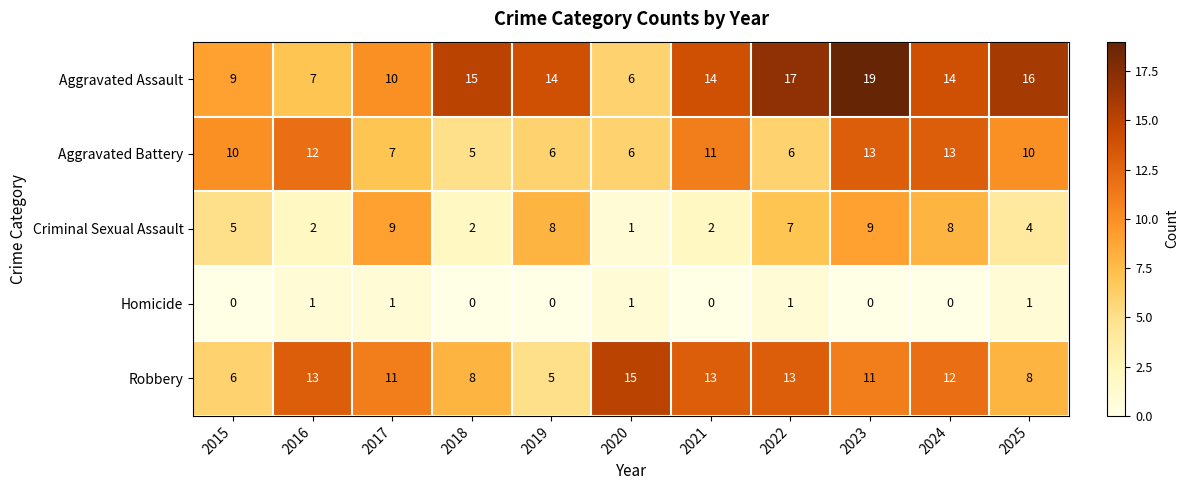

The Aggravated Battery series shows 4 at 2023. True or false?

False